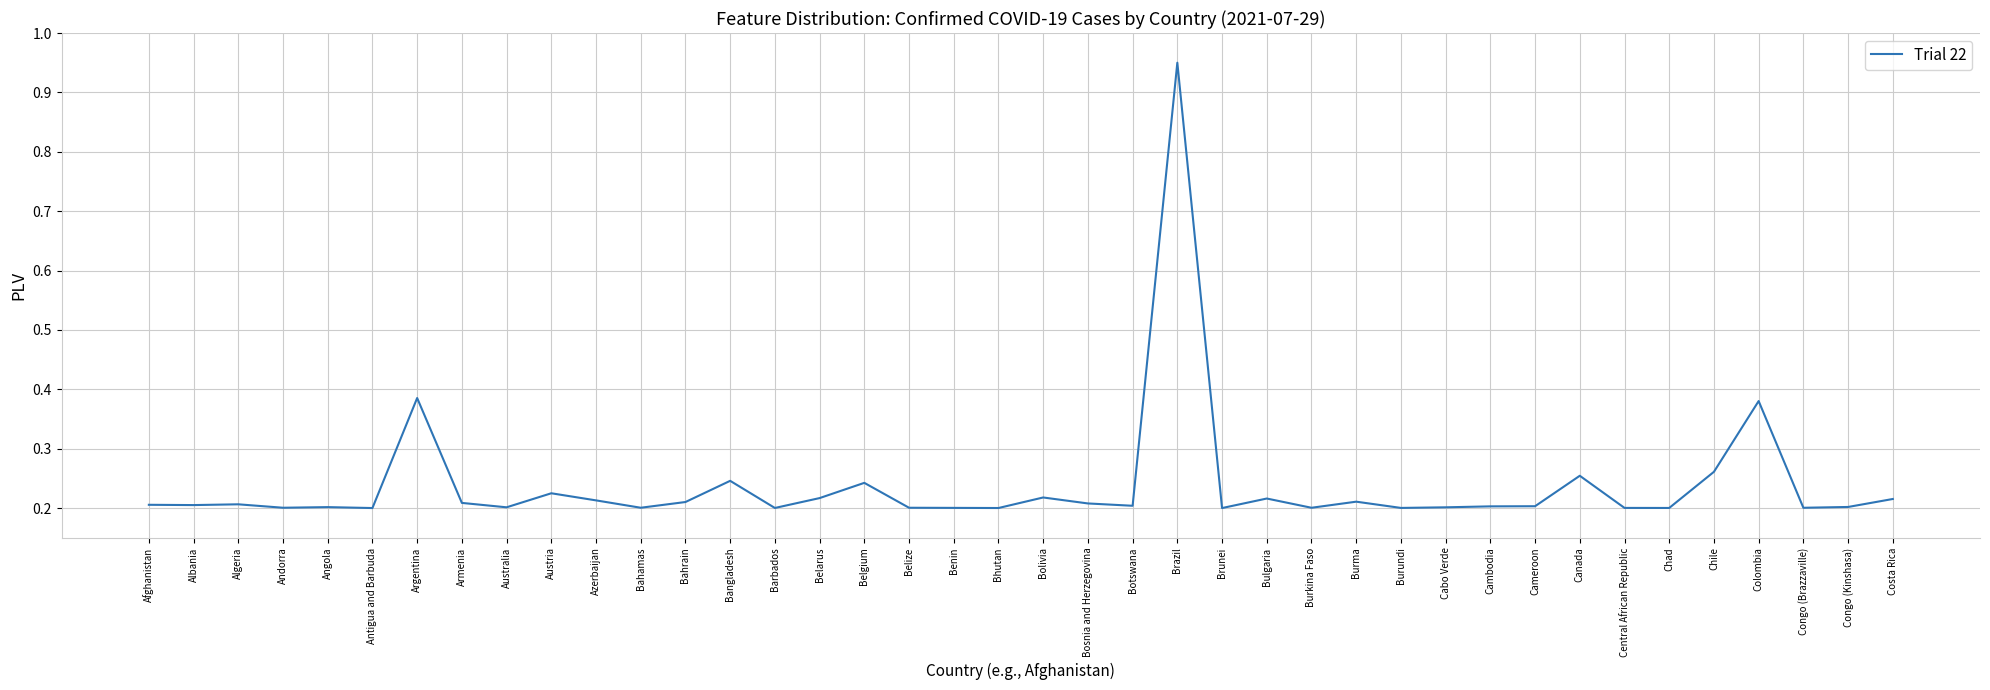

Which category has the highest value across all series?

Brazil